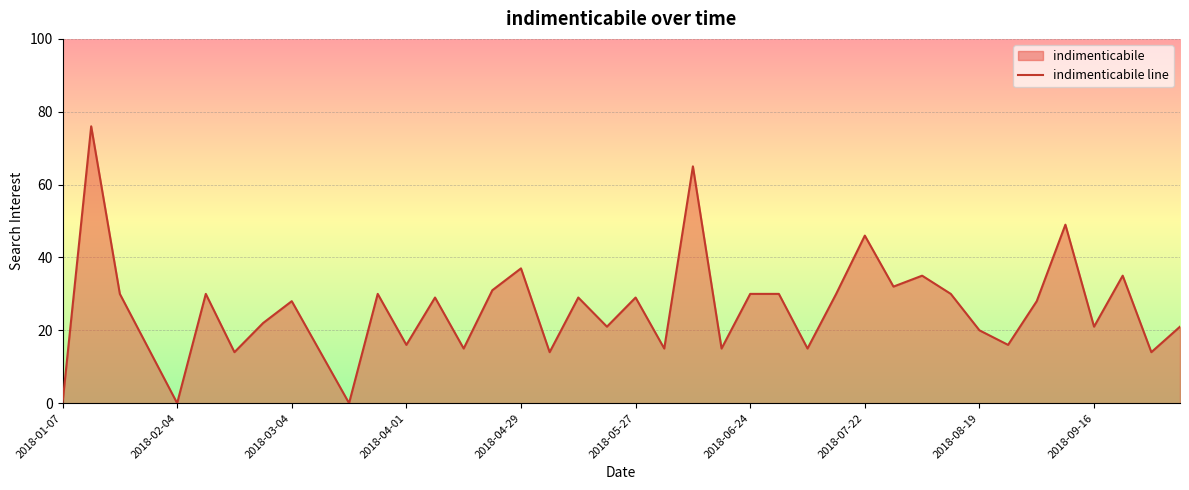

At which category does the chart reach its minimum across all series?

2018-01-07